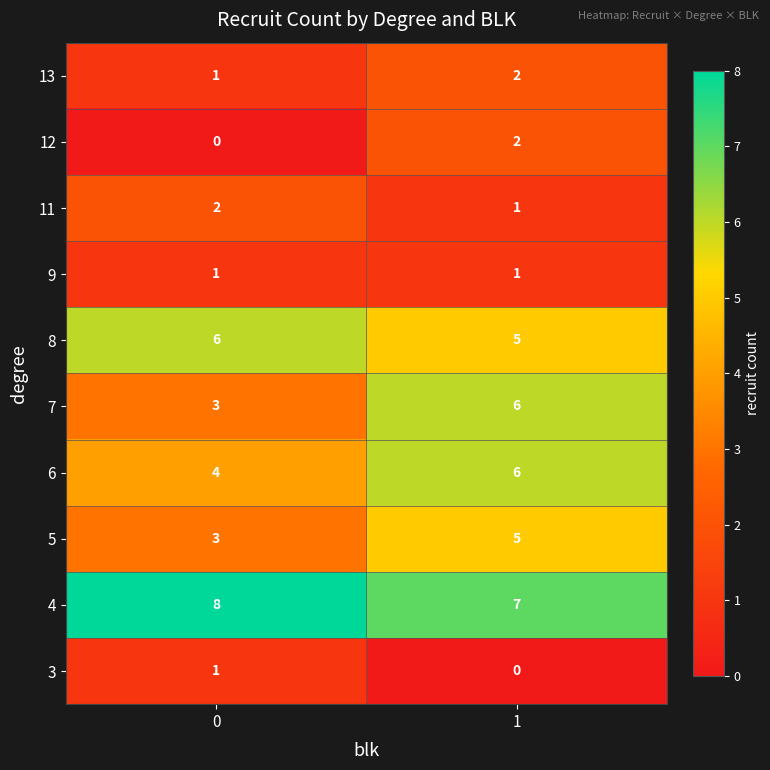

What is the maximum value shown in the chart?

8